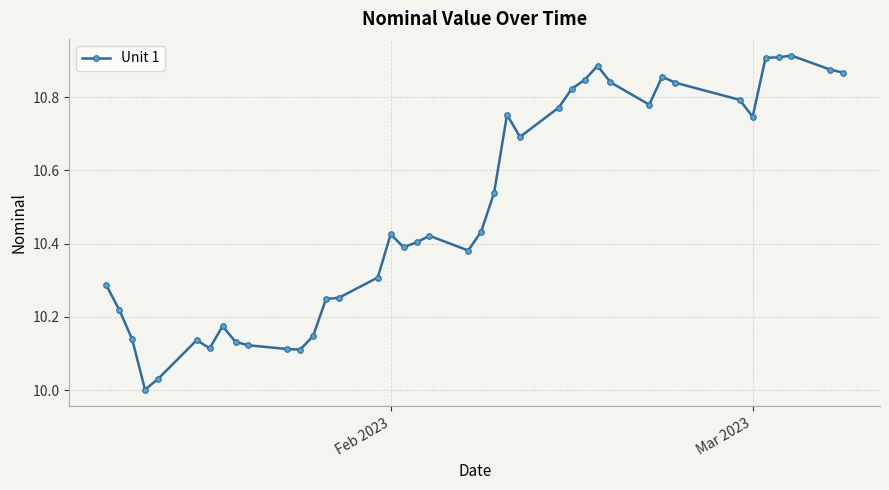

True or false: the data has more than 2 interior local peaks.

True